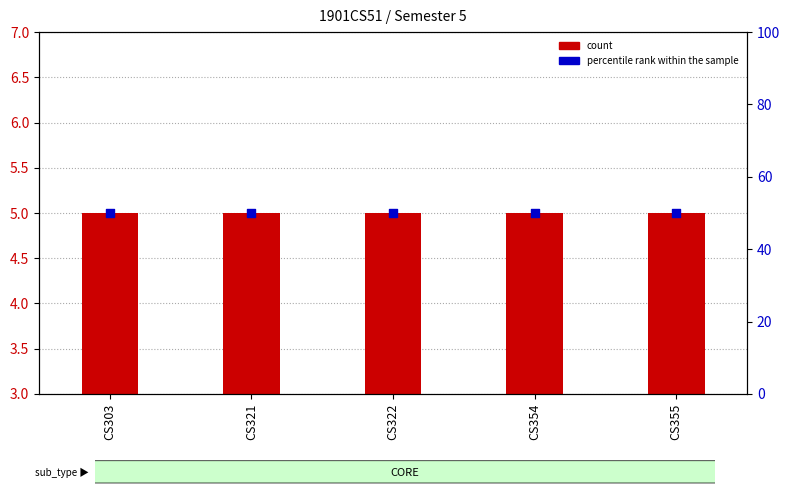

At which category is the sum across all series the highest?

CS303